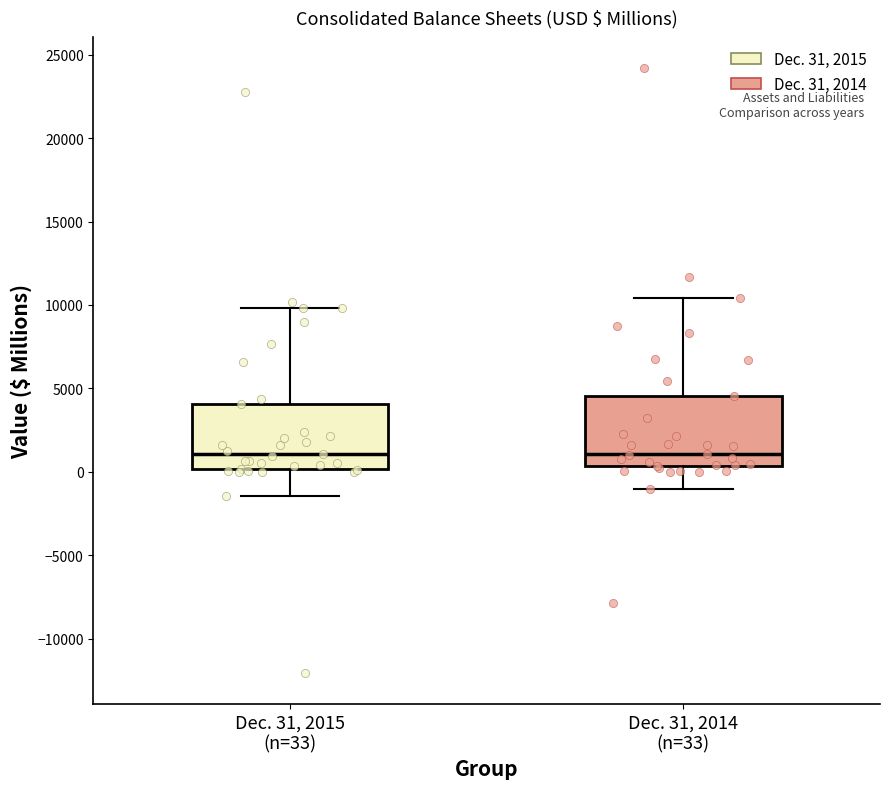

Reading left to right, read every box against the y-axis: the position of its median line, the range the box covers, and the ends of its whiskers. The values are not printed on the chart, so give them approximately, as read against the axis.

Dec. 31, 2015 (n=33): median 1000, box 0 to 4000, whiskers -1500 to 10000
Dec. 31, 2014 (n=33): median 1000, box 500 to 4500, whiskers -1000 to 10500